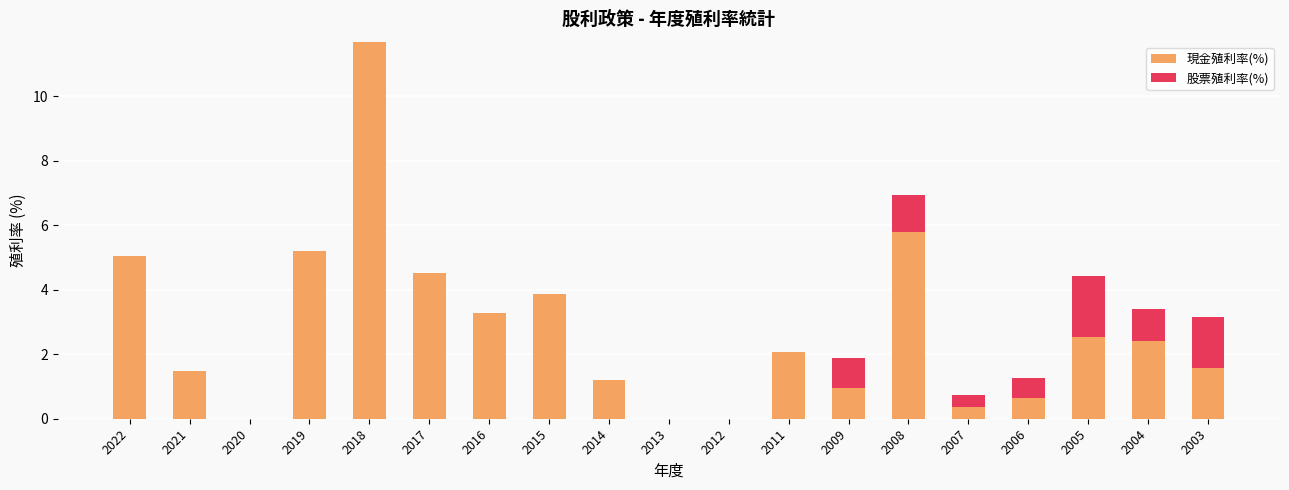

What are all the series names shown in the legend?

現金殖利率(%), 股票殖利率(%)